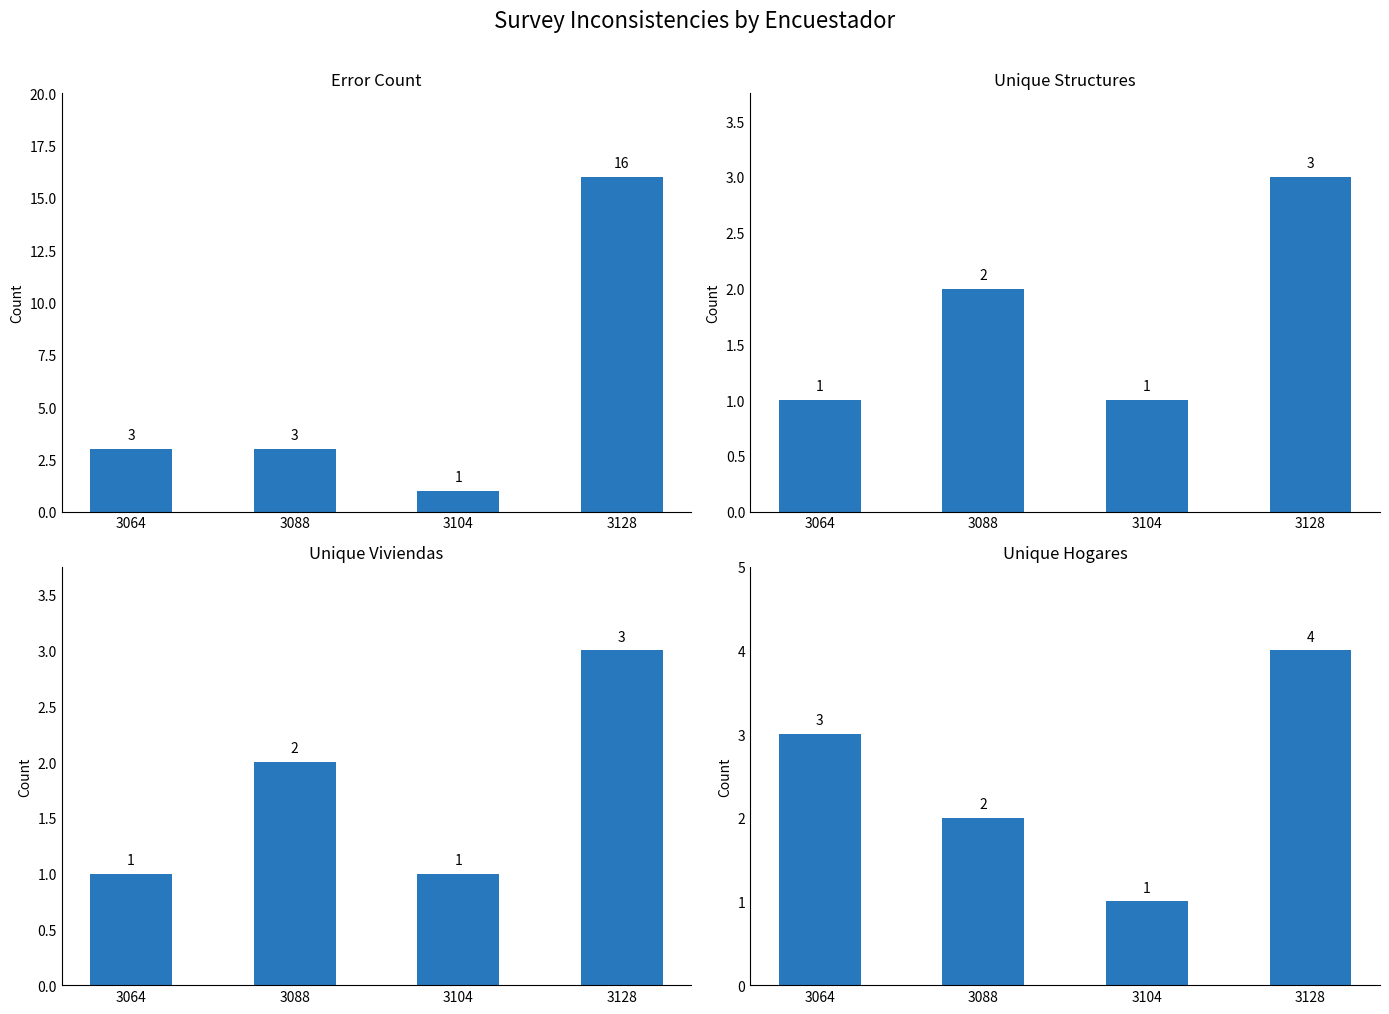

Reading left to right, what are all the values shown in this chart?

Error Count: 3	3	1	16
Unique Structures: 1	2	1	3
Unique Viviendas: 1	2	1	3
Unique Hogares: 3	2	1	4